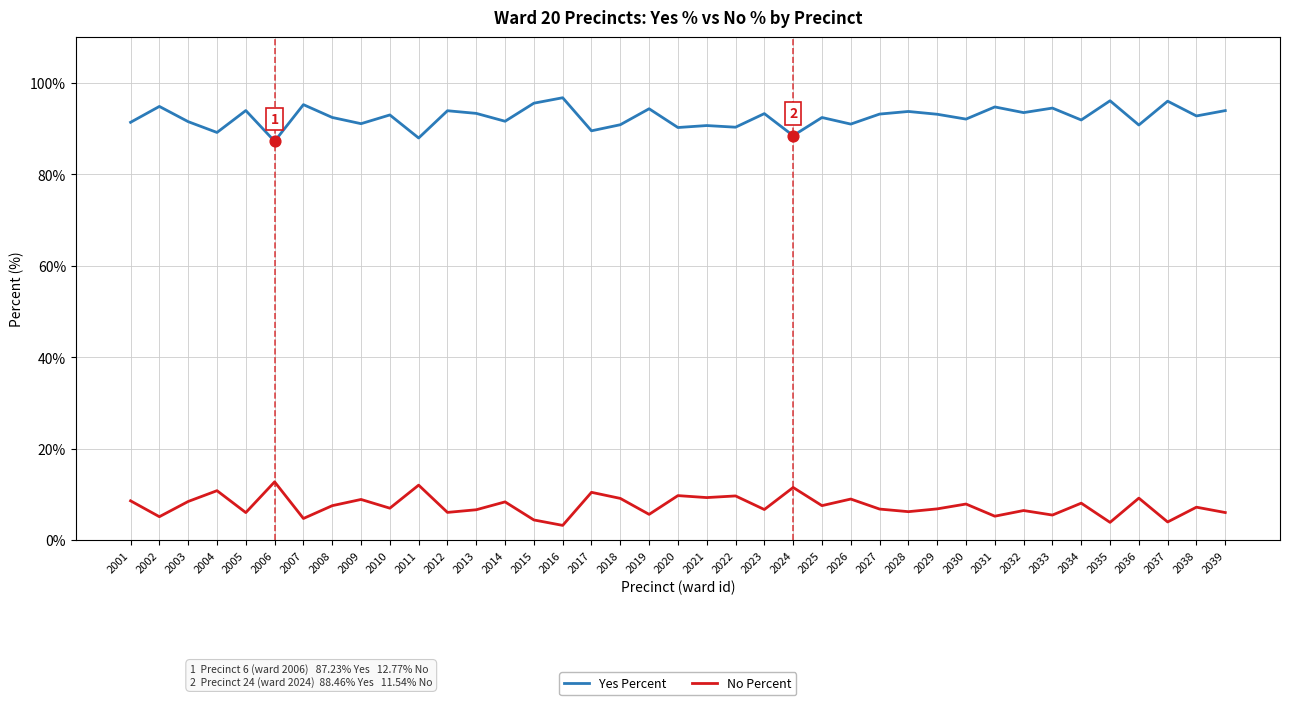

At how many categories does at least one series exceed 45?

39